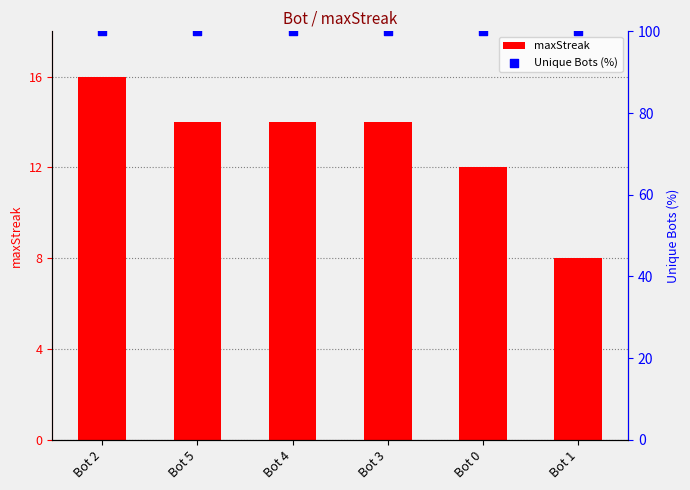

Is the value of Unique Bots (%) at Bot 0 greater than the value of maxStreak at Bot 0?

Yes